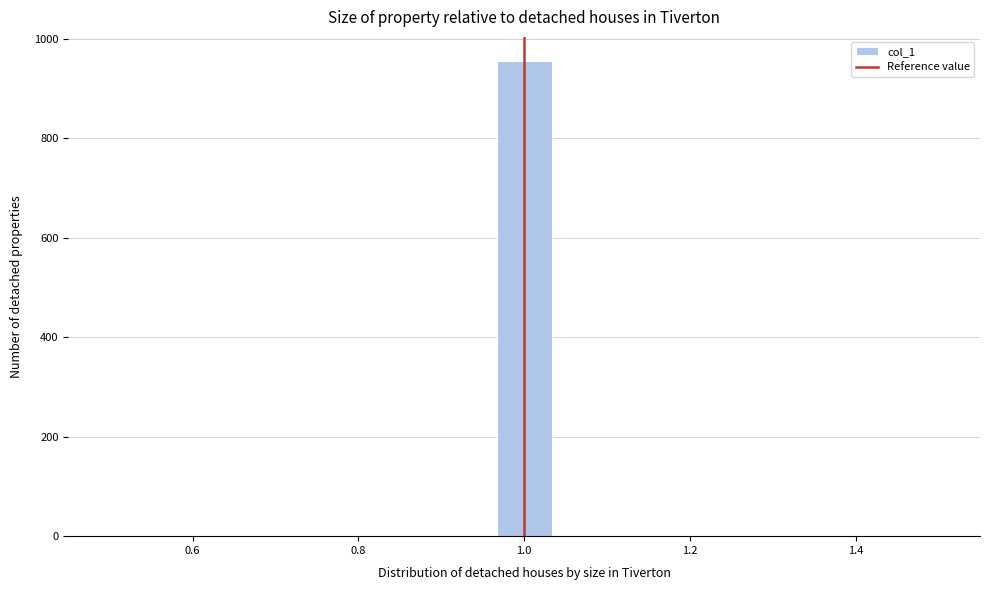

Around what value on the x-axis is the tallest bar? Give the approximate position of its centre, as read against the axis.

1.00